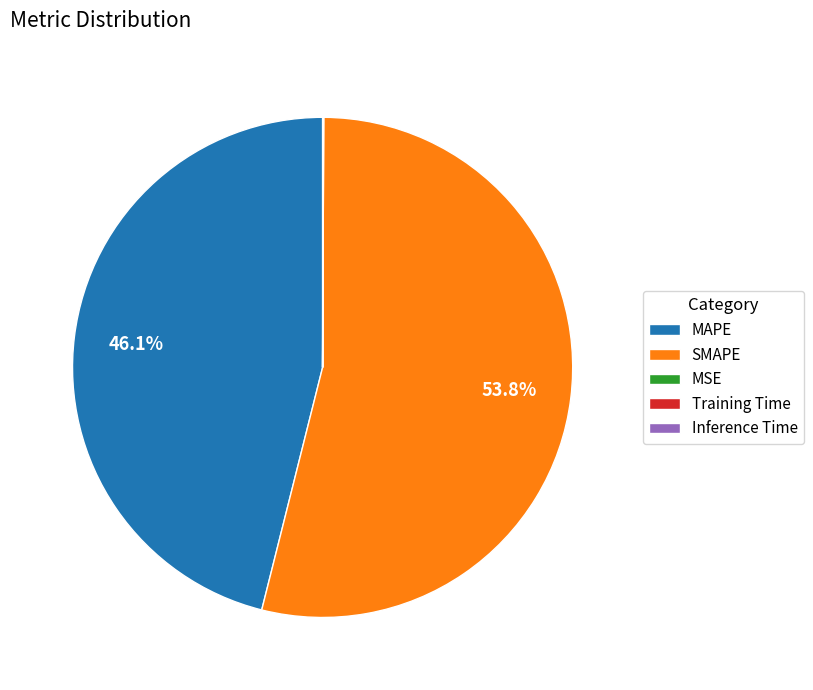

Is MAPE the majority of the pie?

No